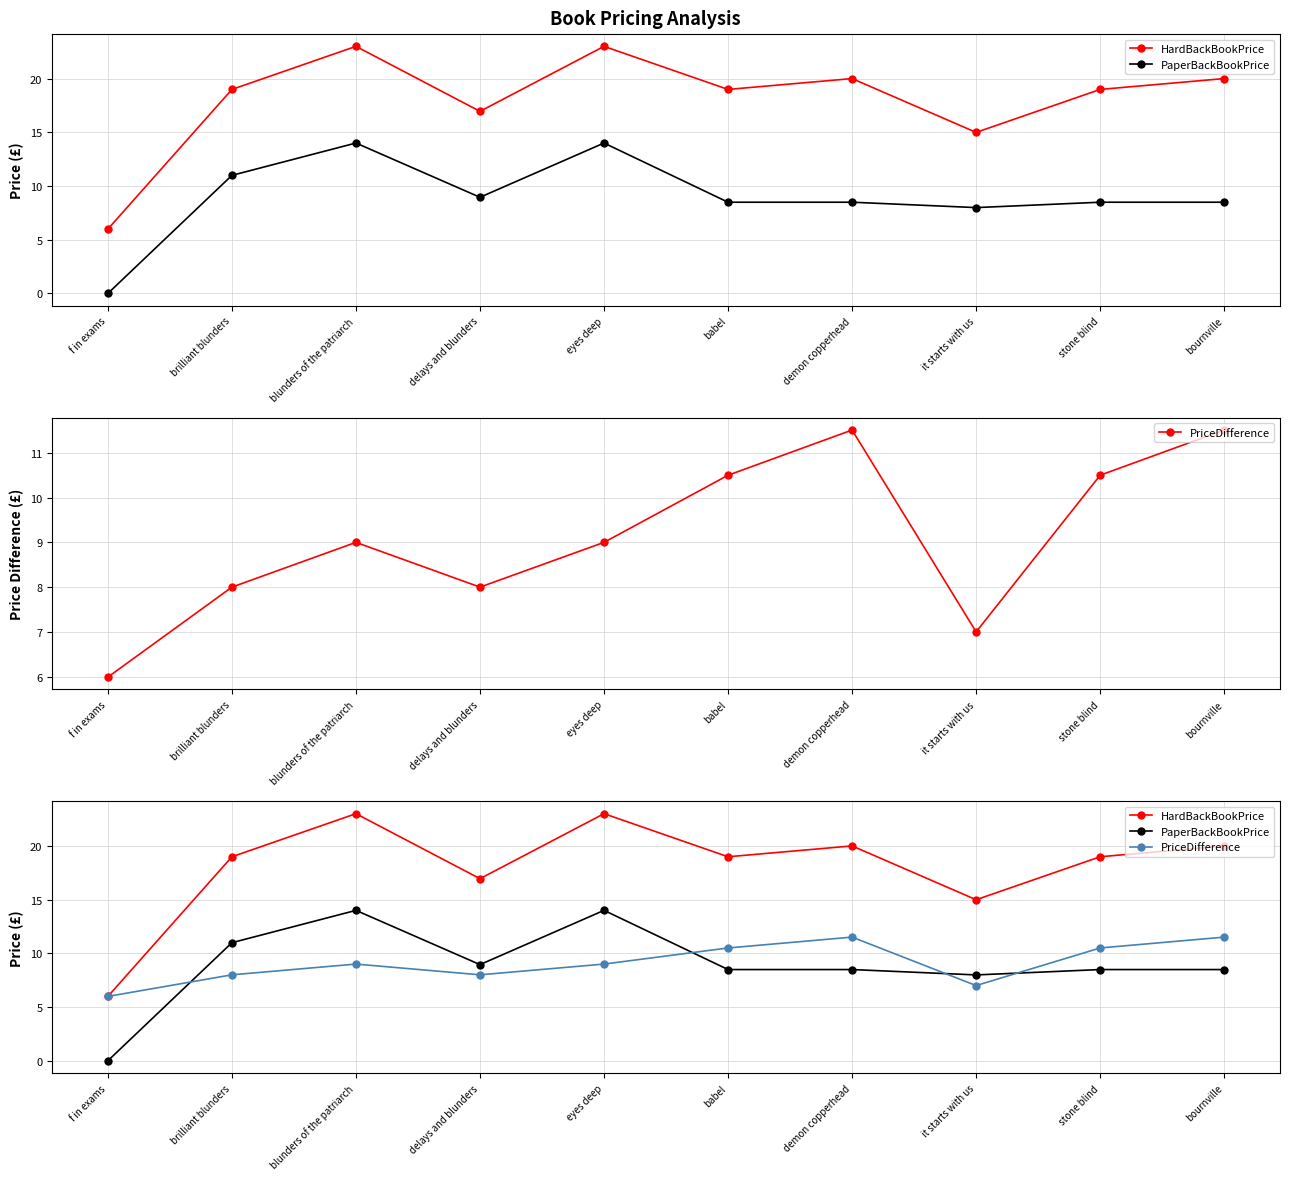

Reading left to right, what are all the values shown in this chart?

HardBackBookPrice: f in exams=6.0	brilliant blunders=19.0	blunders of the patriarch=23.0	delays and blunders=16.9	eyes deep=23.0	babel=19.0	demon copperhead=20.0	it starts with us=15.0	stone blind=19.0	bournville=20.0
PaperBackBookPrice: f in exams=0.0	brilliant blunders=11.0	blunders of the patriarch=14.0	delays and blunders=8.9	eyes deep=14.0	babel=8.5	demon copperhead=8.5	it starts with us=8.0	stone blind=8.5	bournville=8.5
PriceDifference: f in exams=6.0	brilliant blunders=8.0	blunders of the patriarch=9.0	delays and blunders=8.0	eyes deep=9.0	babel=10.5	demon copperhead=11.5	it starts with us=7.0	stone blind=10.5	bournville=11.5